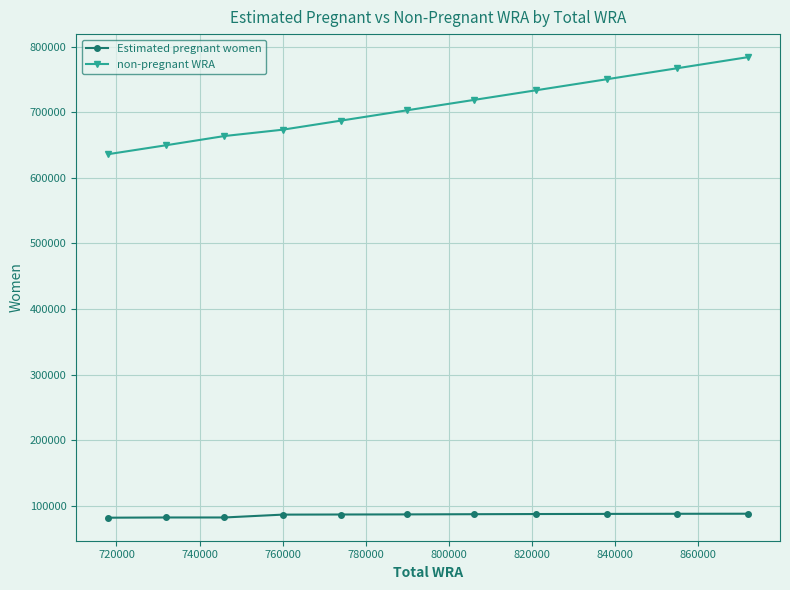

Which series has the largest total across all categories?

non-pregnant WRA